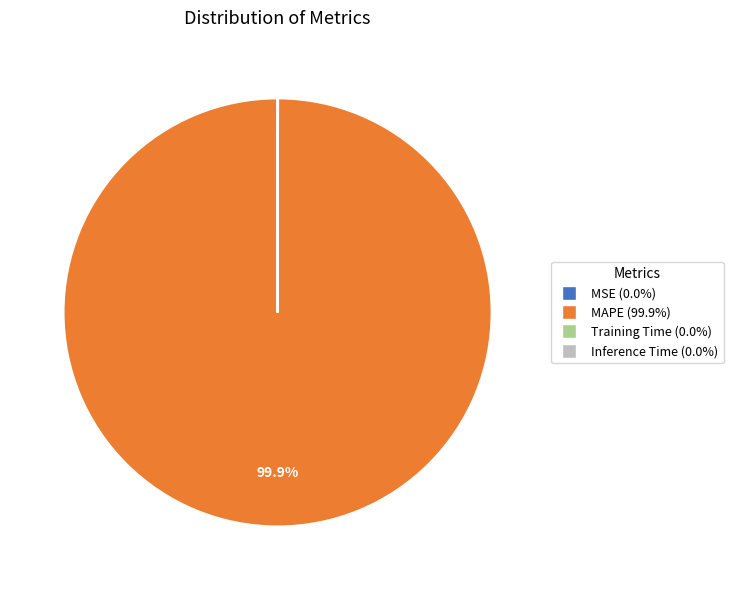

Which category has the biggest portion of the pie?

MAPE